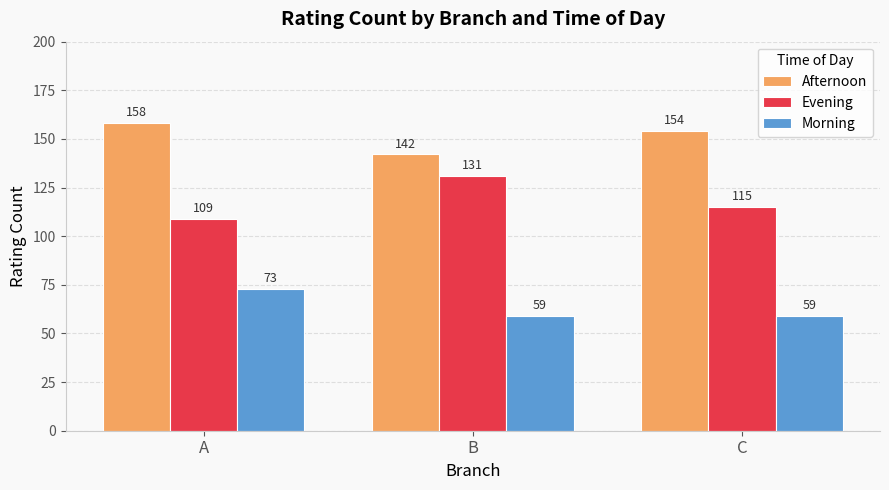

How many Morning values are between 59 and 73?

3